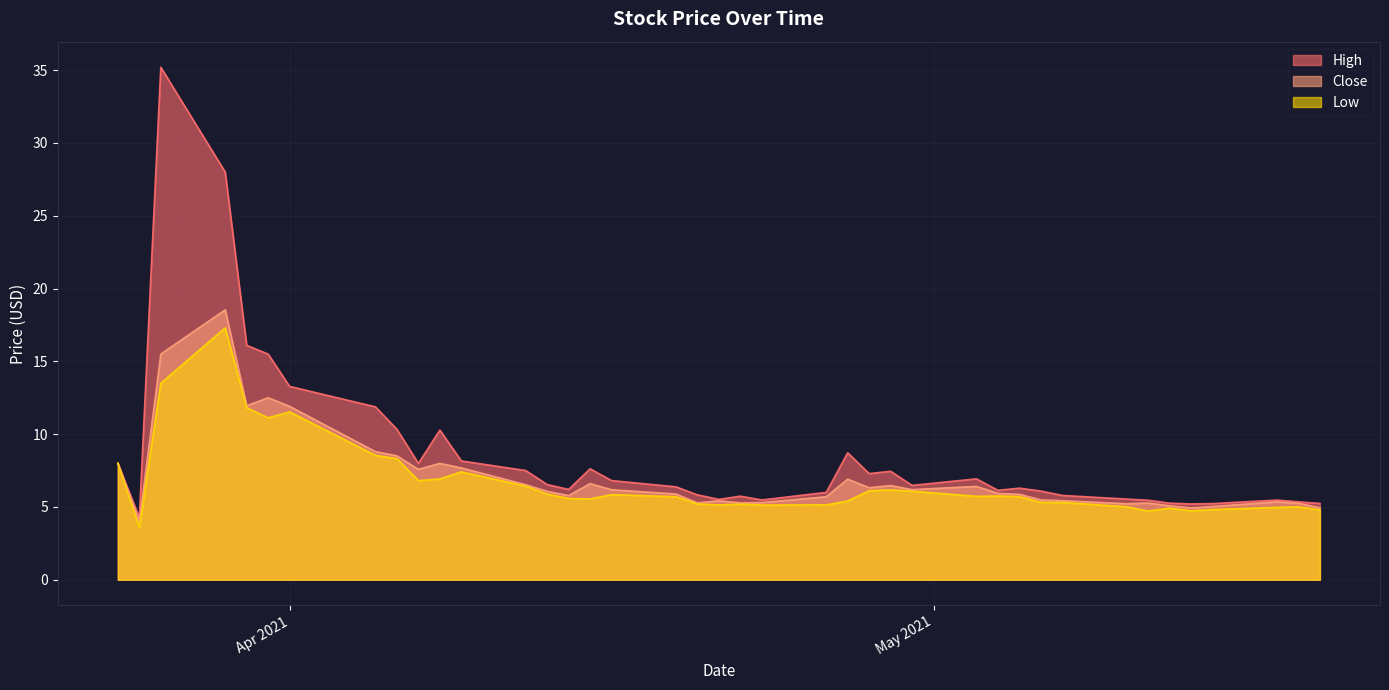

In Close, how many points are lower than both neighbors (excluding endpoints)?

10